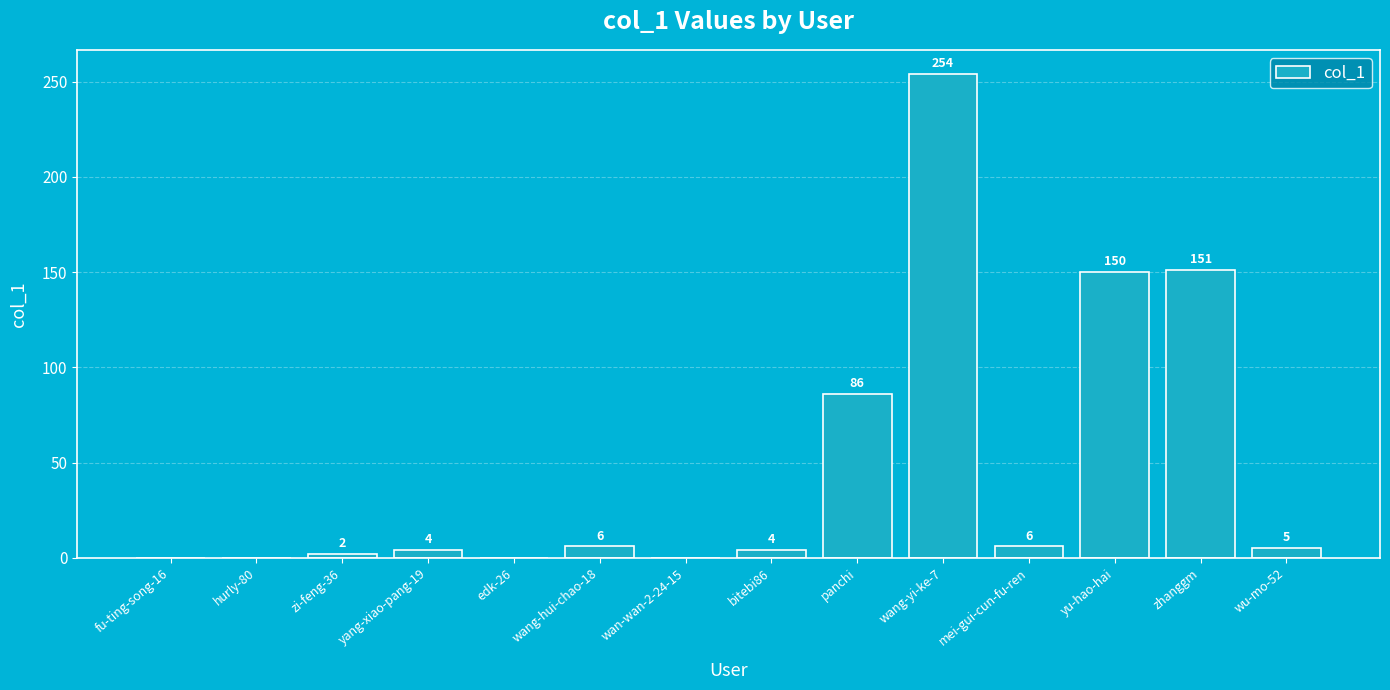

What is the sum of the values at bitebi86 and wang-yi-ke-7?

258